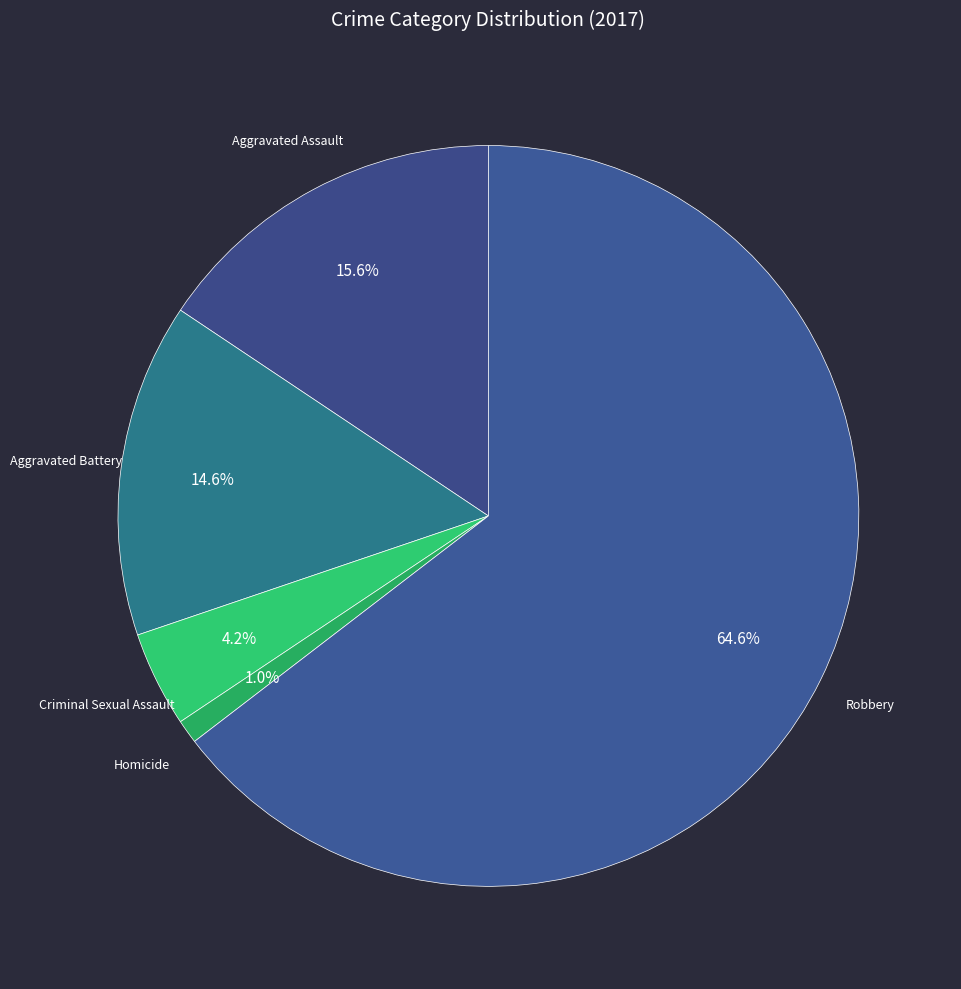

True or false: Robbery accounts for 65% of the total.

True